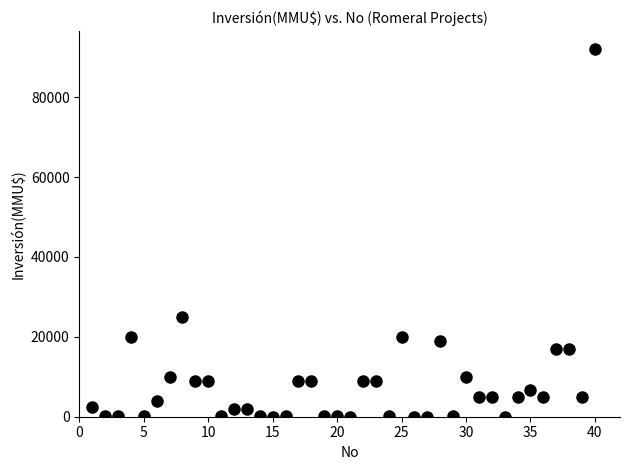

What is the range of Y values (max minus min)?

91990